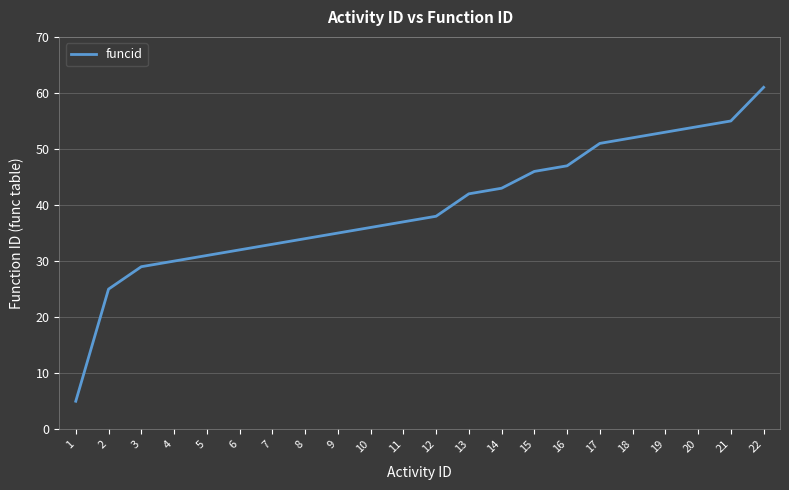

List the labels in order of value, largest first.

22, 21, 20, 19, 18, 17, 16, 15, 14, 13, 12, 11, 10, 9, 8, 7, 6, 5, 4, 3, 2, 1